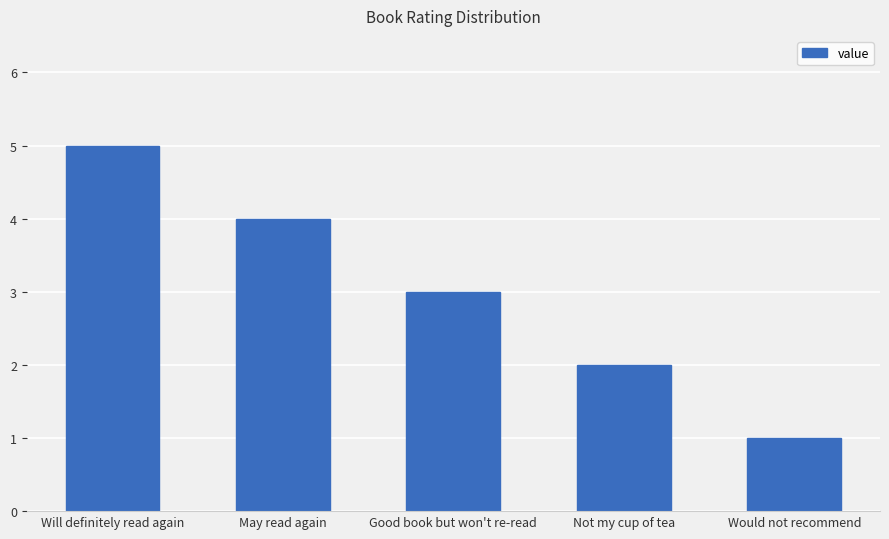

Count the values in the range 2 to 4.

3